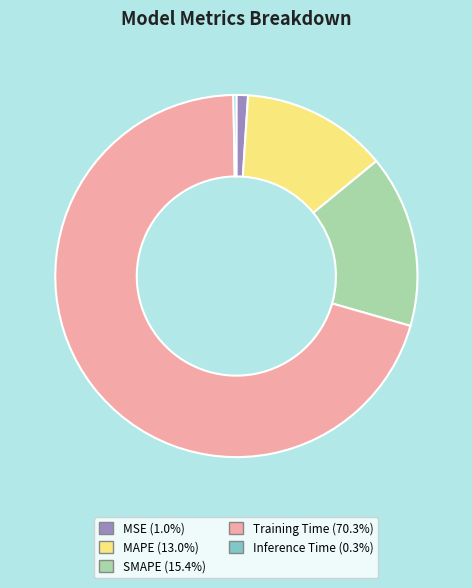

Is there a majority slice in this chart?

Yes